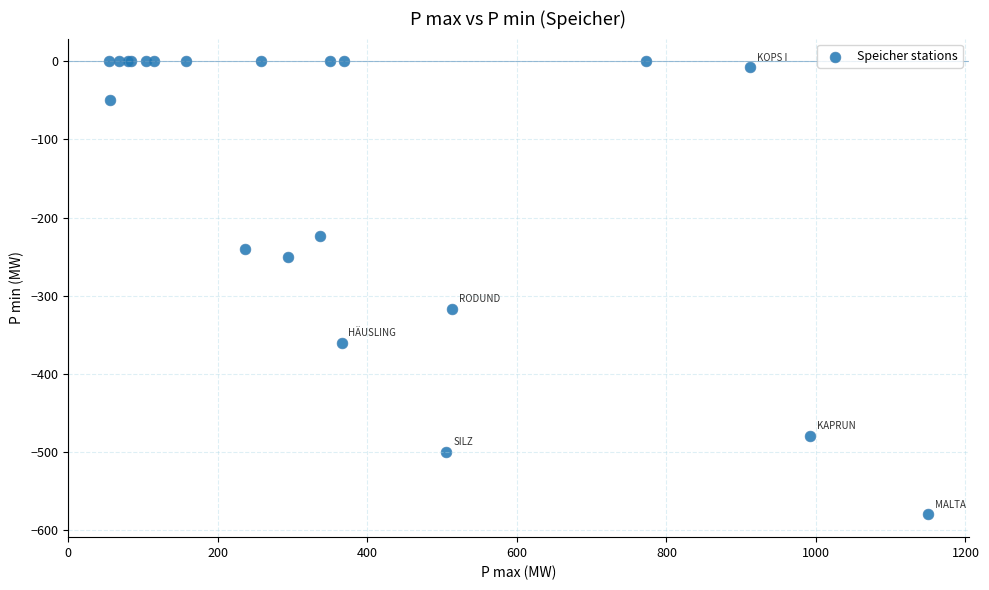

What Y value in the scatter plot is closest to -290?

-317